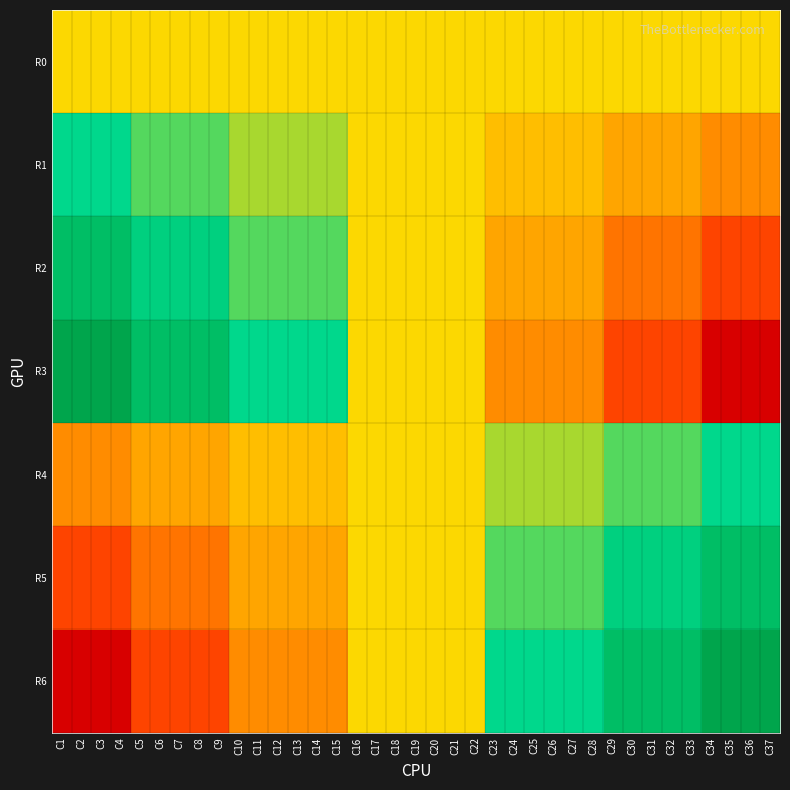

What is the difference between the highest and lowest values at C24?

6